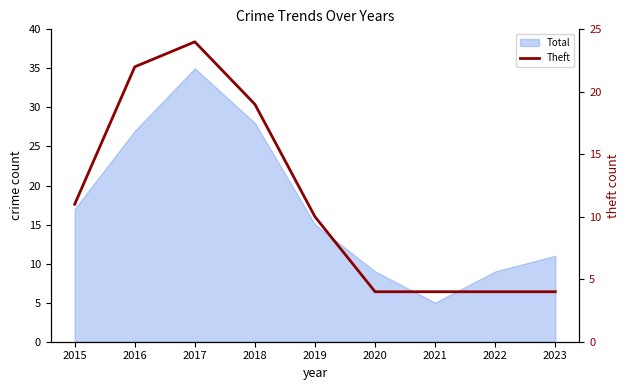

What is the minimum value shown in the chart?

4